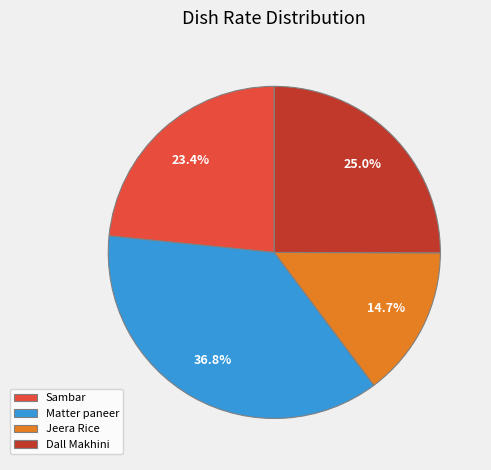

To the nearest percent, what is the difference between the largest and smallest slice percentages?

22%